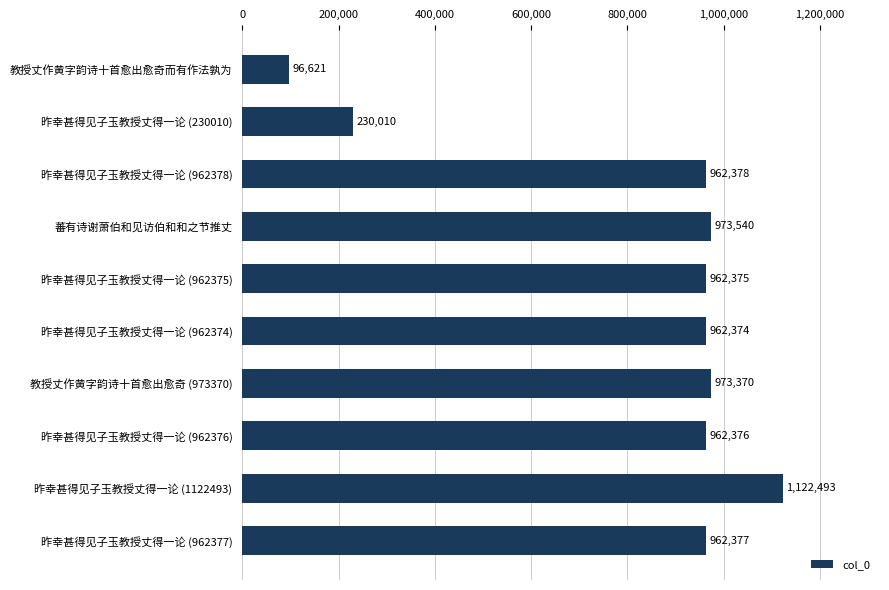

How many values are below 962377?

5